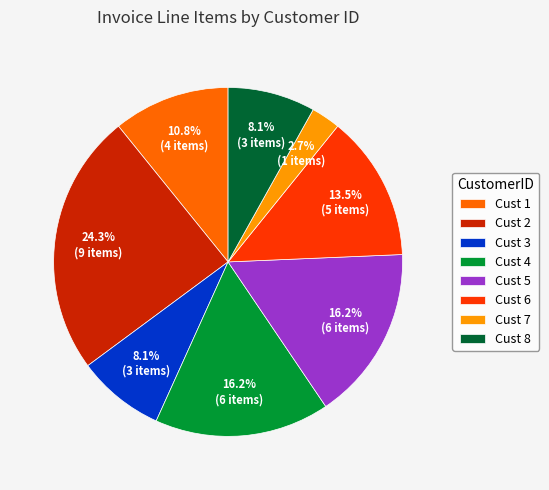

Count the number of slices in the pie.

8